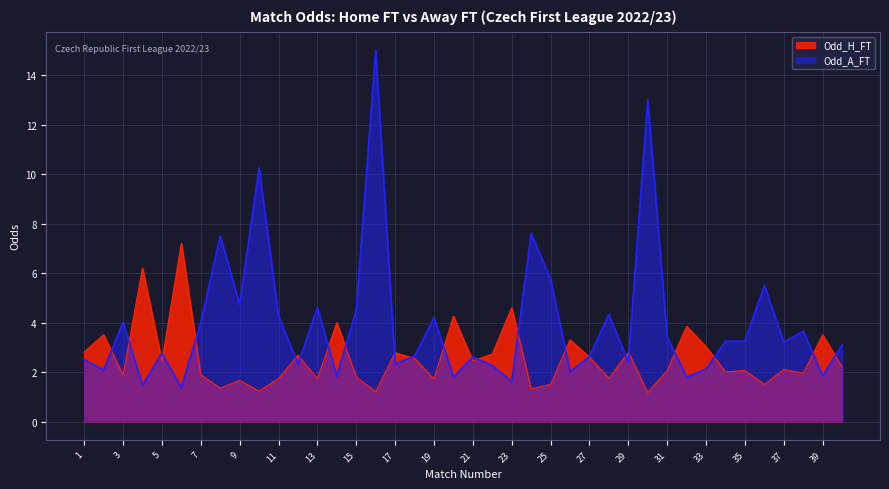

Which category has the highest value in the Odd_H_FT series?

6